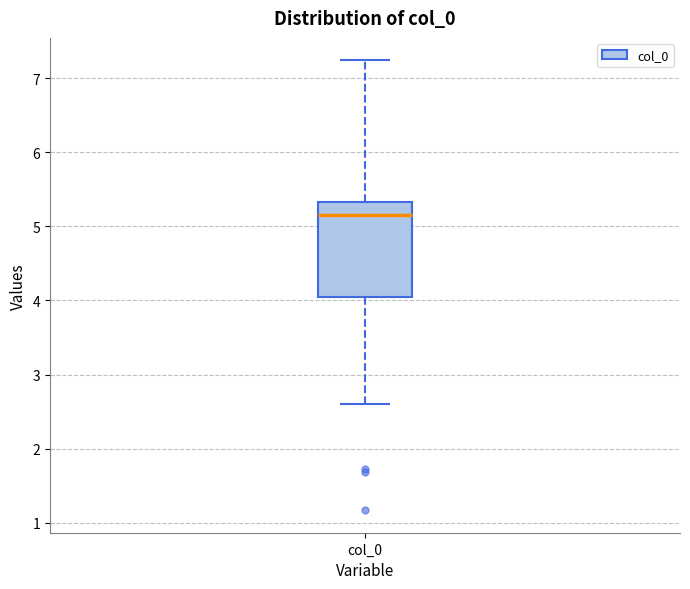

Transcribe this box plot: give where the median line is, the range the box spans, and where the two whiskers end, as read against the y-axis. The values are not printed on the chart, so give them approximately, as read against the axis.

median 5.2, box 4.0 to 5.3, whiskers 2.6 to 7.2